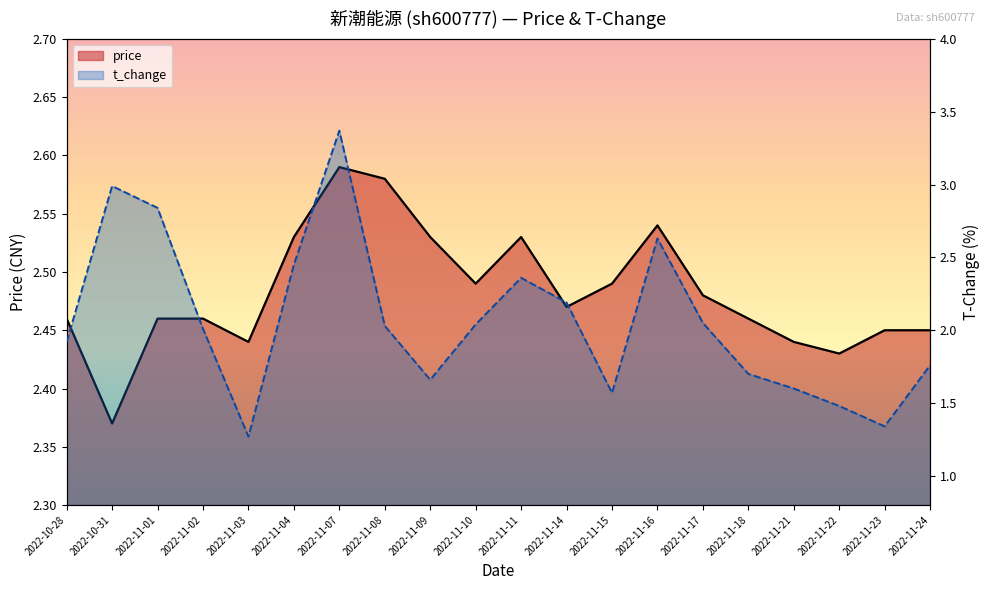

Which series changed the most between 2022-11-10 and 2022-11-22?

t_change